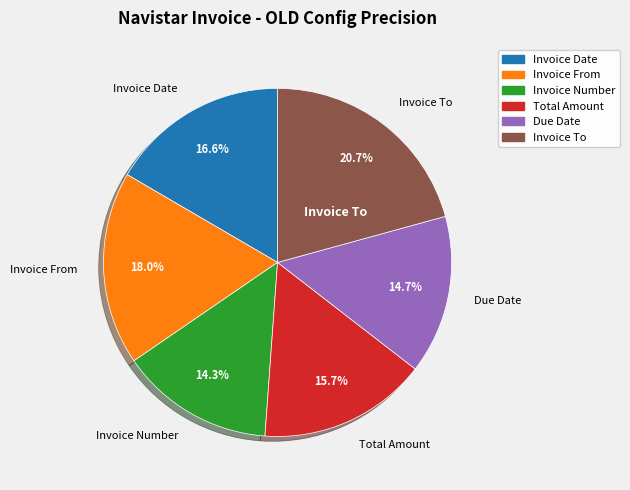

What percentage is the Due Date slice, to the nearest percent?

15%